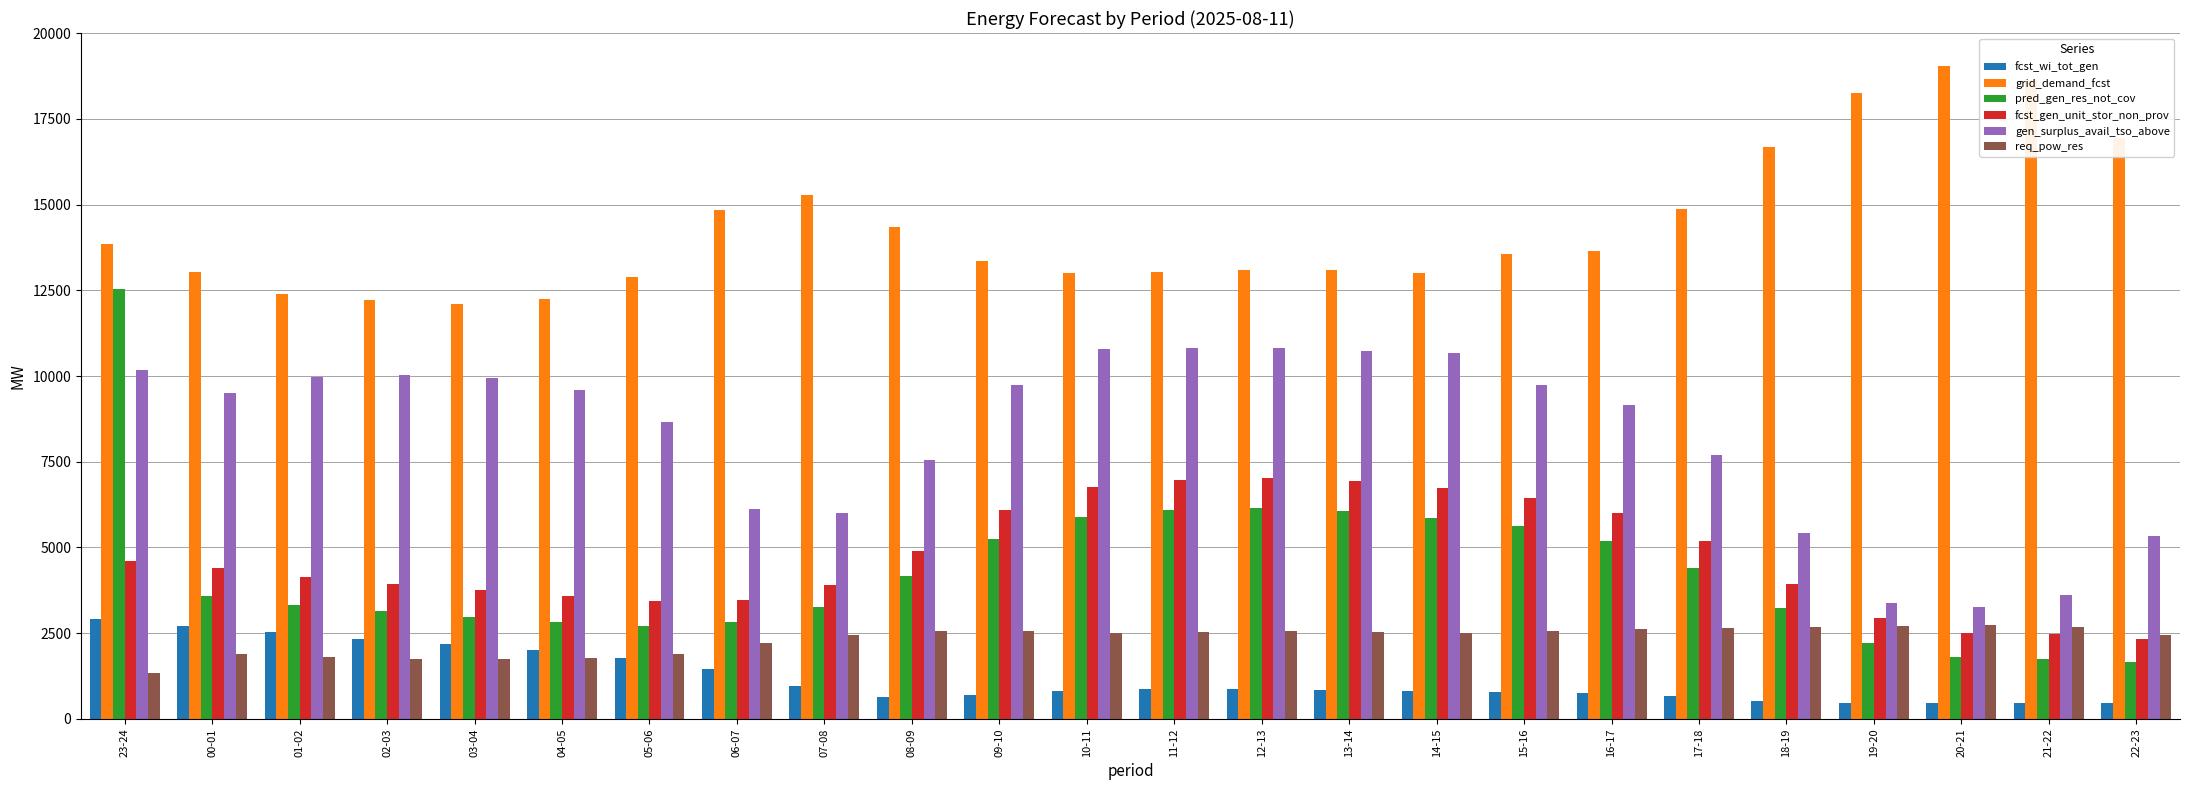

How many series are shown in this chart?

6